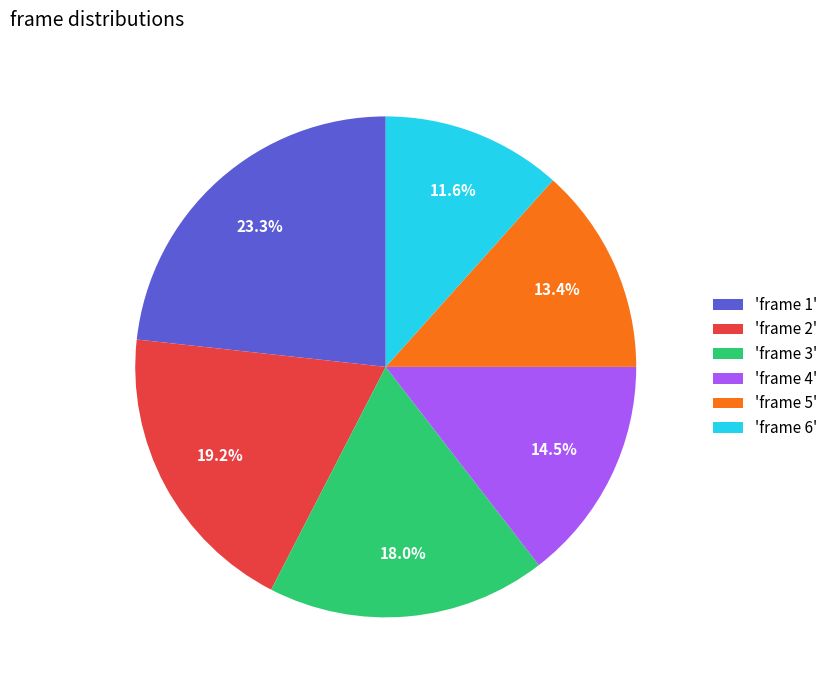

Between 'frame 6' and 'frame 4', which is larger?

'frame 4'